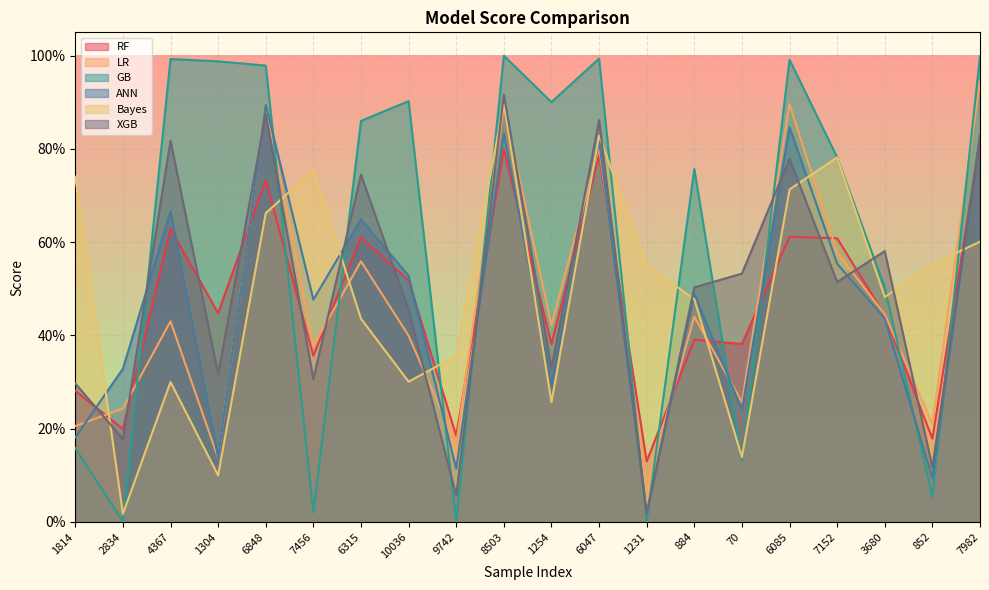

How many times do RF and LR cross each other?

11